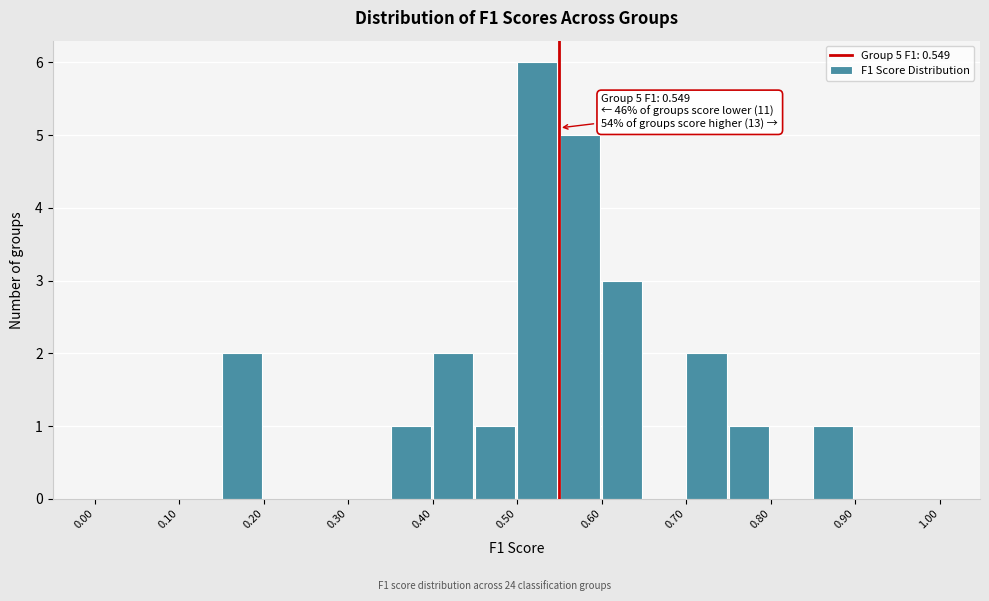

Over which range of the x-axis is the bar tallest?

0.50 to 0.55